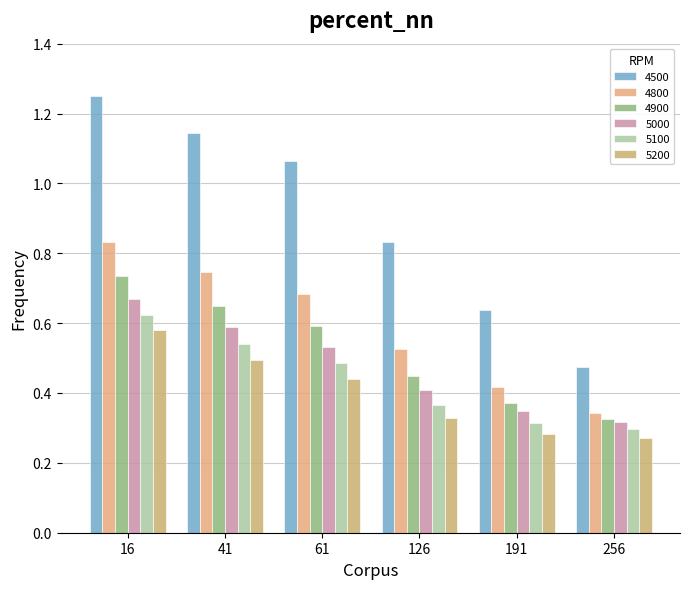

At which label is 5000 closest to 0?

256